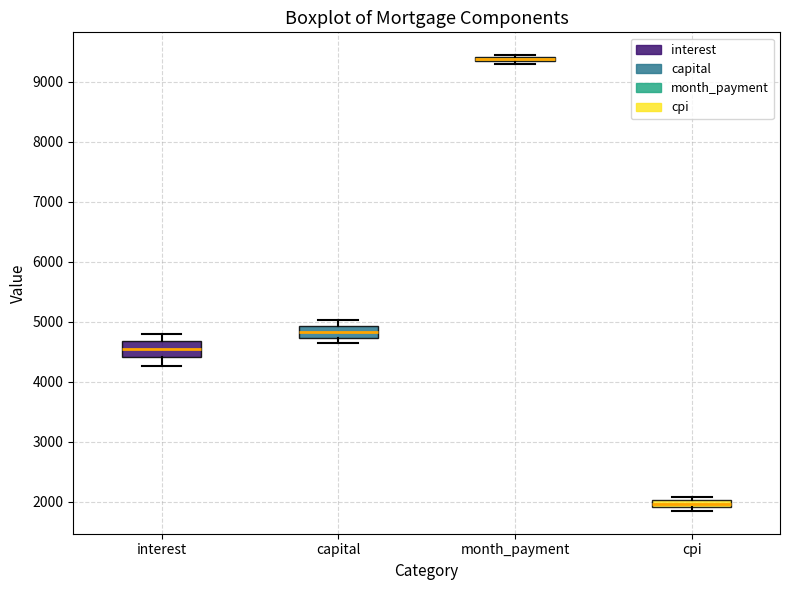

Where does the upper whisker of the box for interest end on the y-axis? The values are not printed on the chart, so give them approximately, as read against the axis.

4800